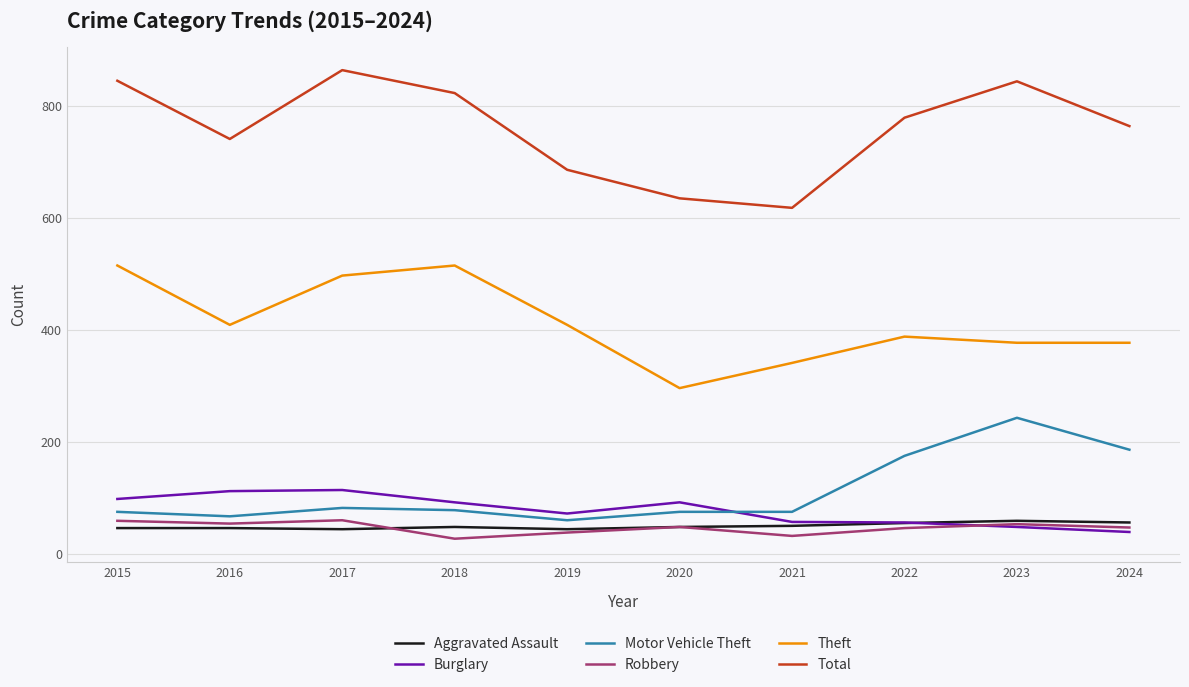

What is the smallest value displayed?

27